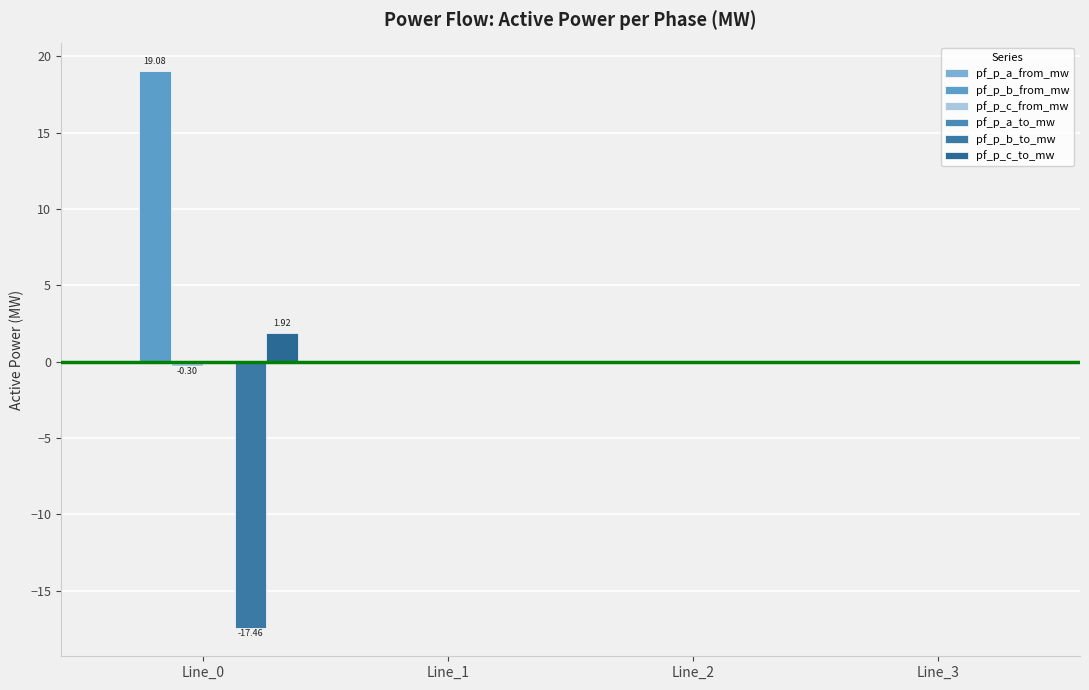

Reading right to left, transcribe all the data shown in this chart.

pf_p_a_from_mw: Line_3=-0.0	Line_2=-0.0	Line_1=-0.0	Line_0=0.0
pf_p_b_from_mw: Line_3=0.0	Line_2=0.0	Line_1=0.0	Line_0=19.1
pf_p_c_from_mw: Line_3=-0.0	Line_2=0.0	Line_1=0.0	Line_0=-0.3
pf_p_a_to_mw: Line_3=-0.0	Line_2=0.0	Line_1=0.0	Line_0=-0.0
pf_p_b_to_mw: Line_3=0.0	Line_2=-0.0	Line_1=-0.0	Line_0=-17.5
pf_p_c_to_mw: Line_3=-0.0	Line_2=-0.0	Line_1=-0.0	Line_0=1.9